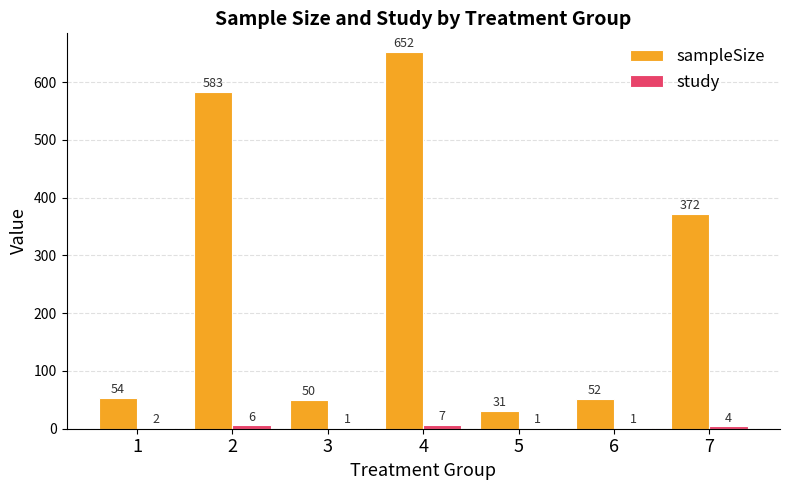

What is the sum of all study values?

22